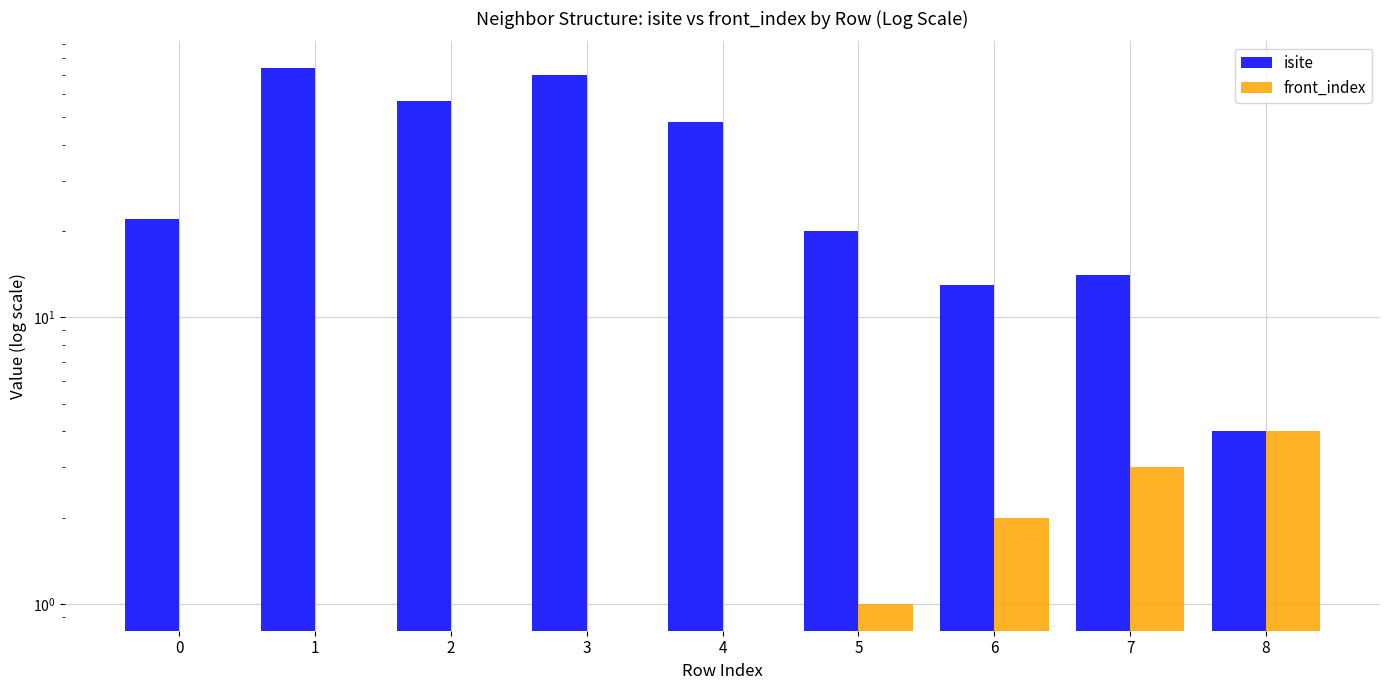

What is the difference between the front_index values at 6 and 0?

2